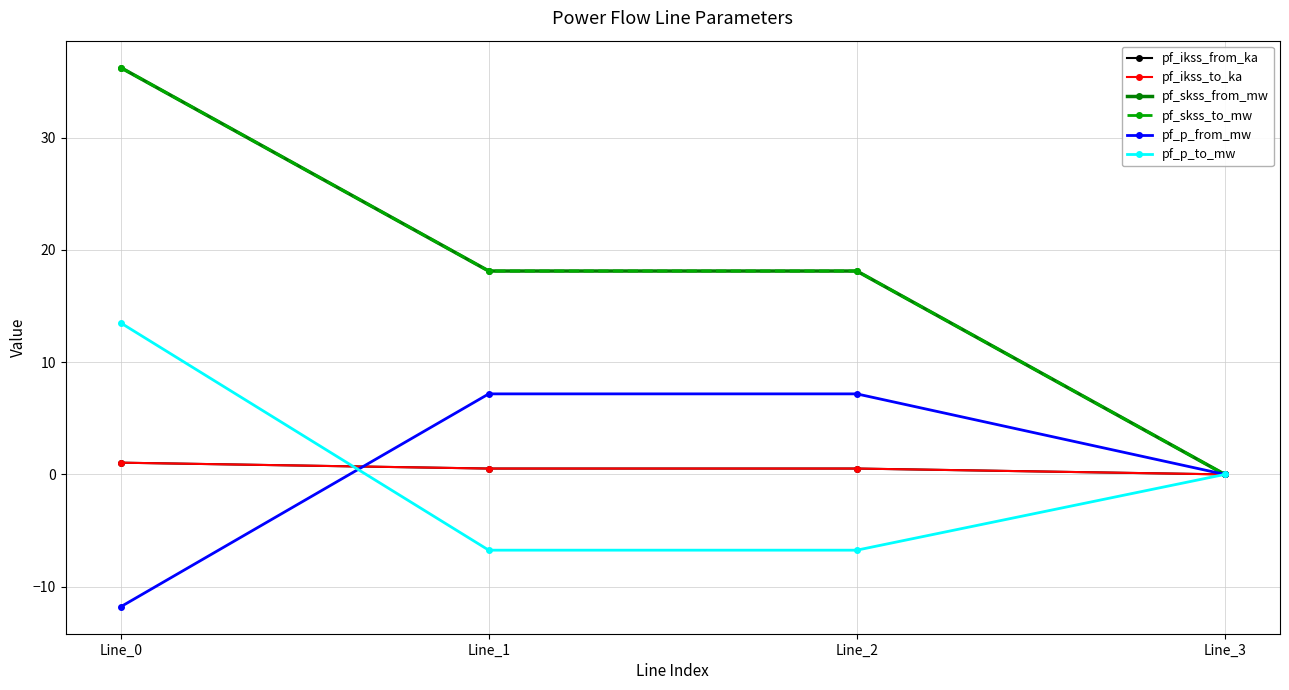

True or false: pf_skss_to_mw and pf_p_from_mw cross at least once.

False